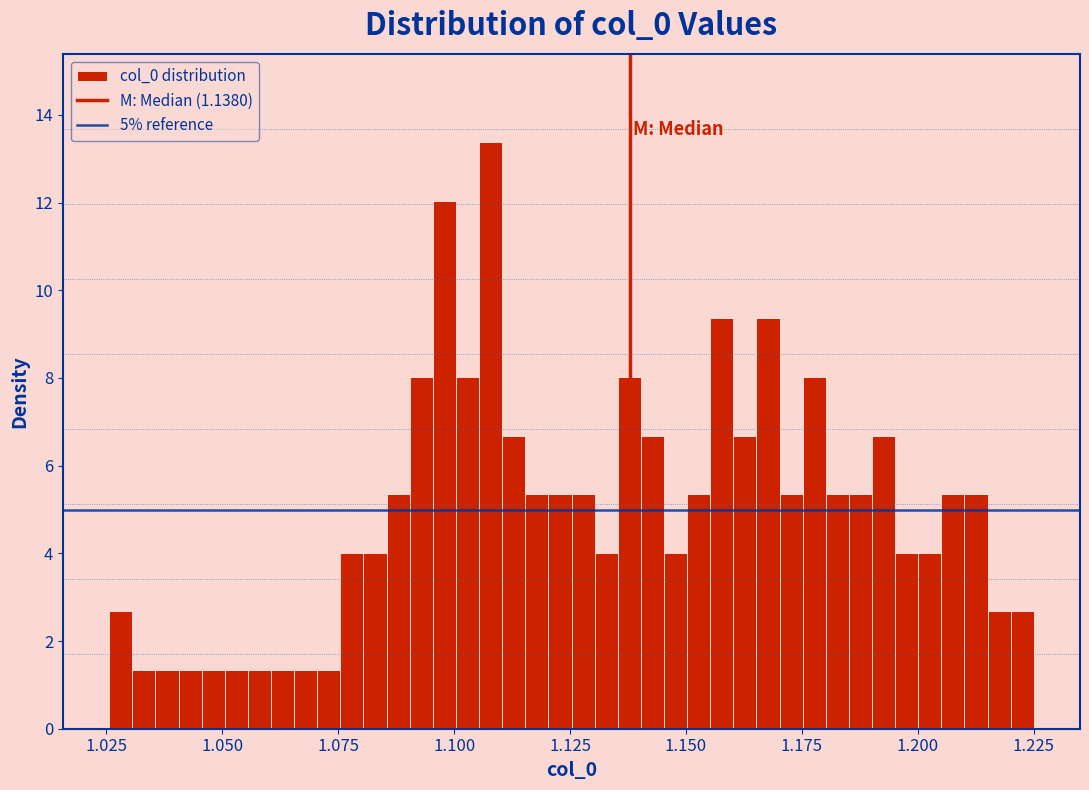

Around what value on the x-axis is the tallest bar? Give the approximate position of its centre, as read against the axis.

1.110